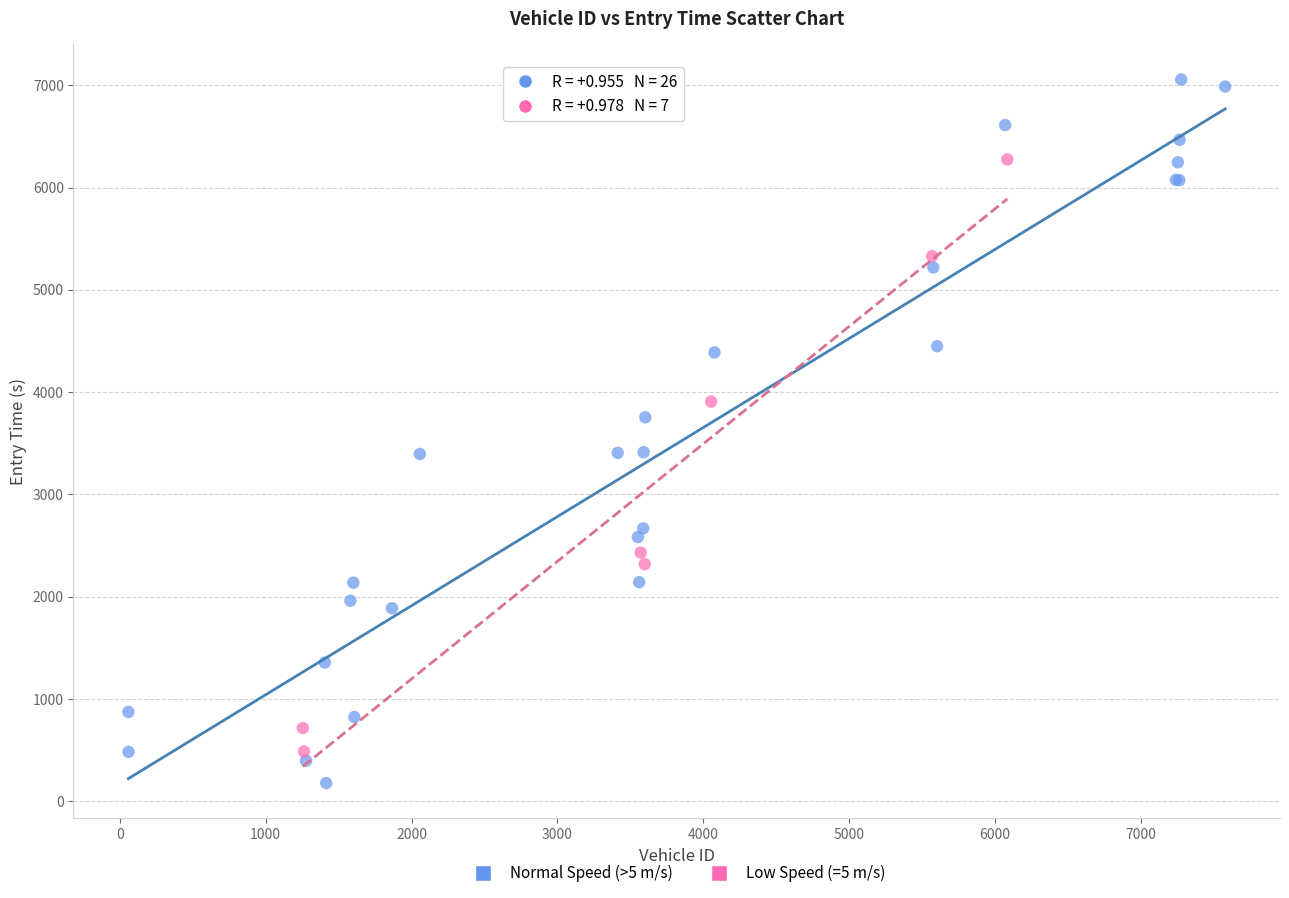

Which series contains the highest Y value?

Normal Speed (>5 m/s)